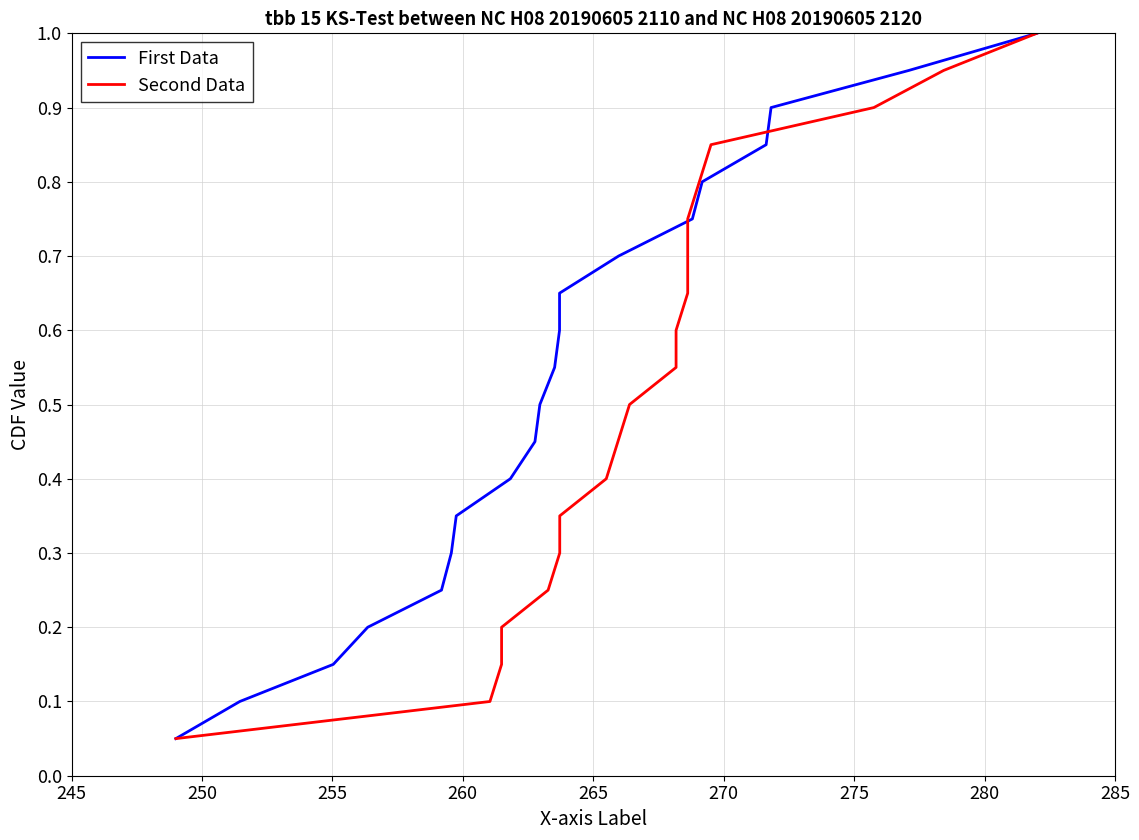

What is the sum of all Second Data values?

10.5